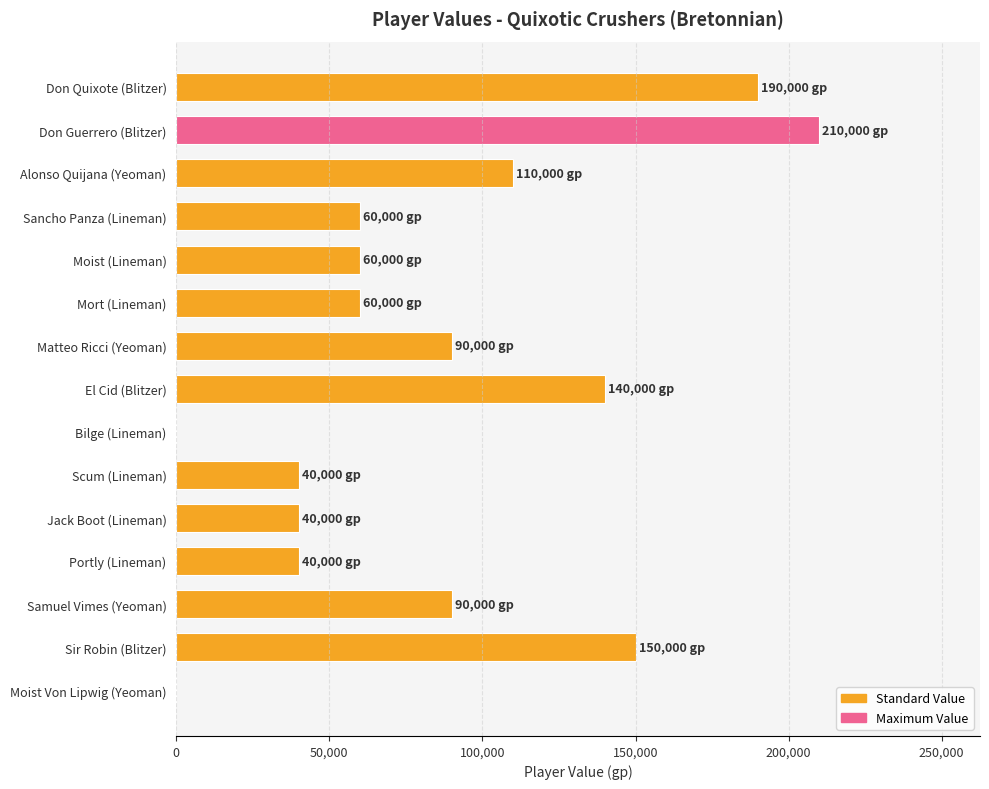

Are the bars horizontal?

Yes